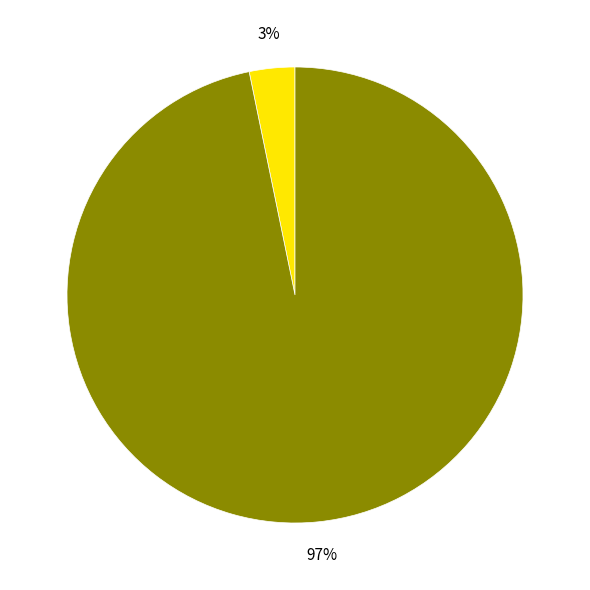

Is there a majority slice in this chart?

Yes